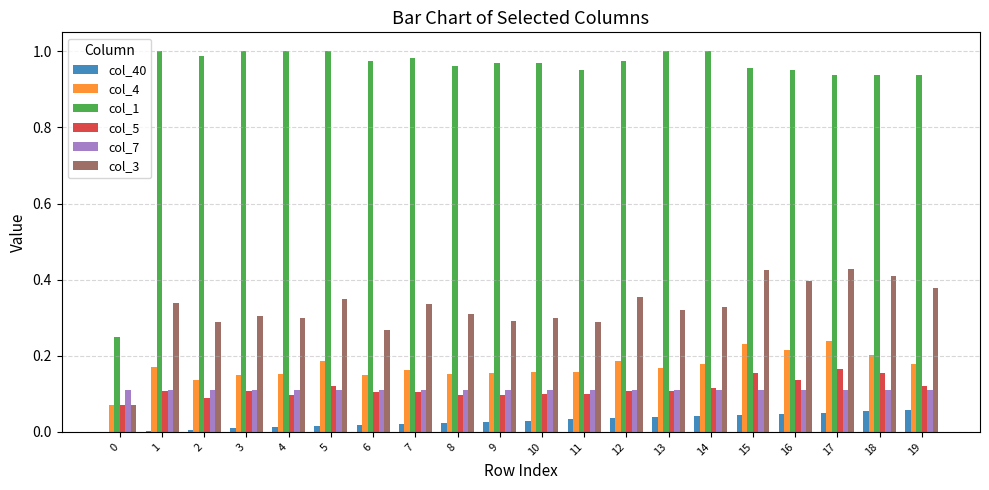

Is it true that col_4 equals 0.2 at 11?

True